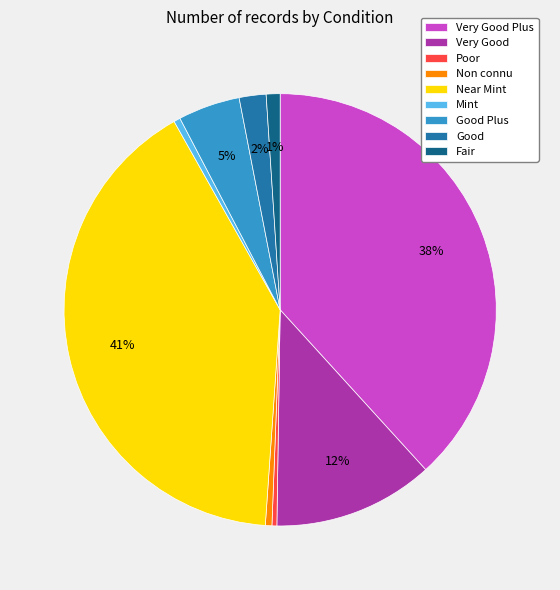

Combined, do Fair and Poor account for over 50%?

No